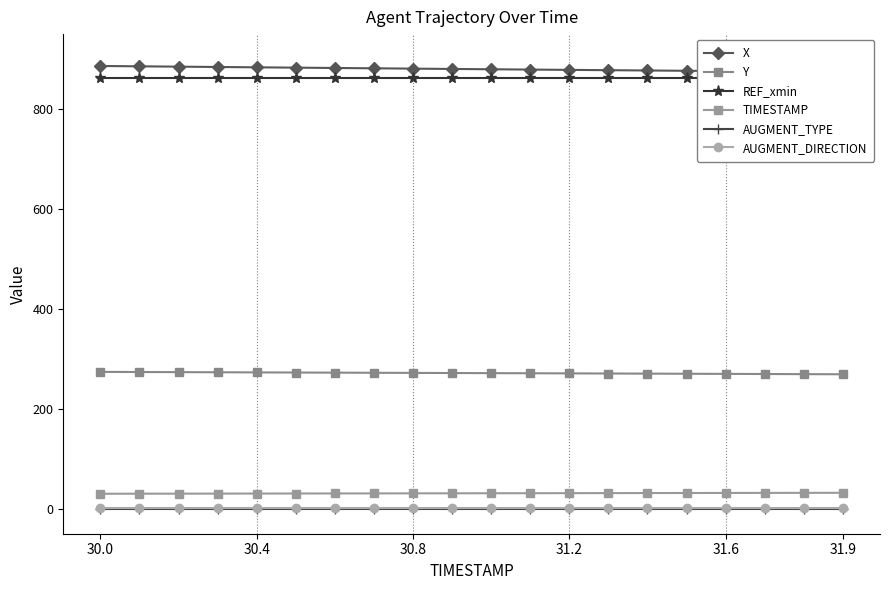

How many categories are shown in the chart?

20